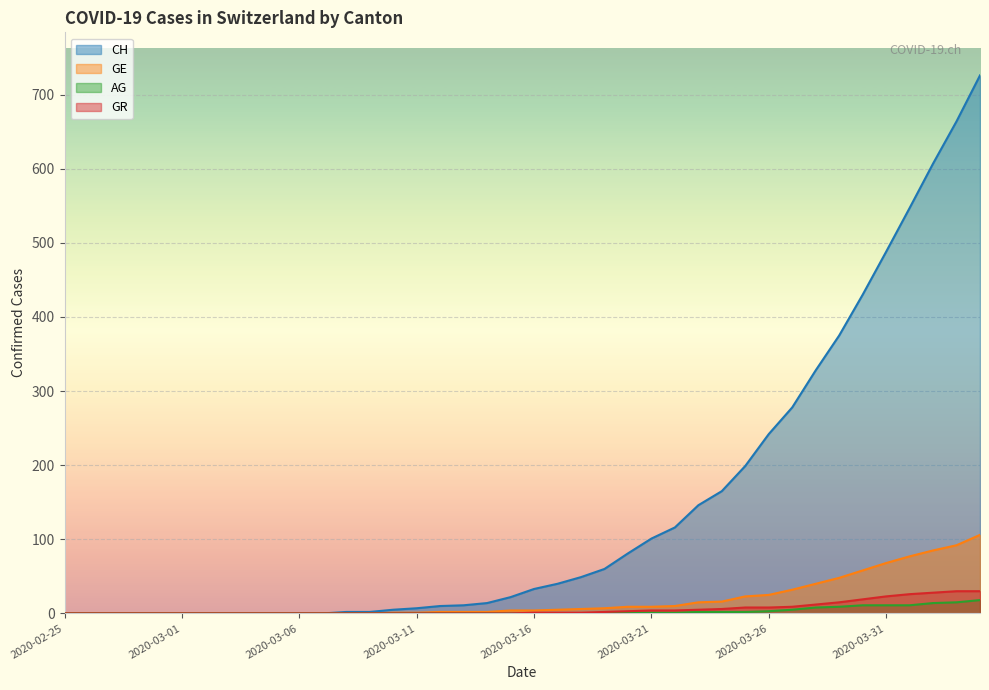

Rank the series at 2020-03-30 from highest to lowest value.

CH, GE, GR, AG